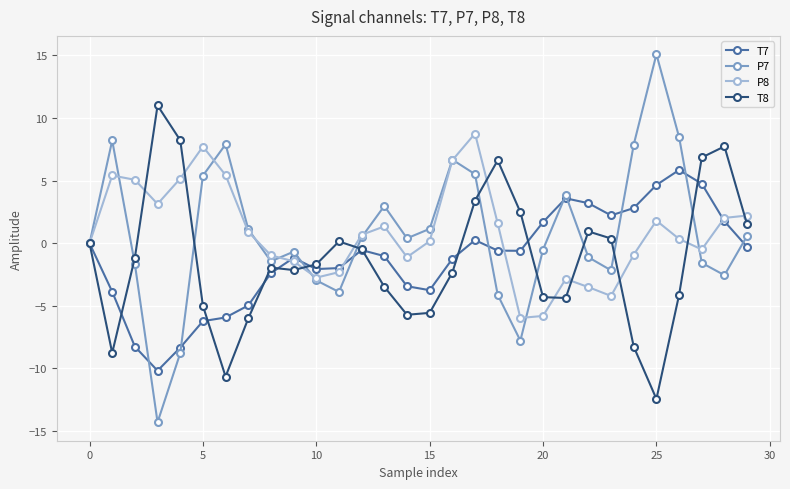

Which series has the widest spread of values?

P7